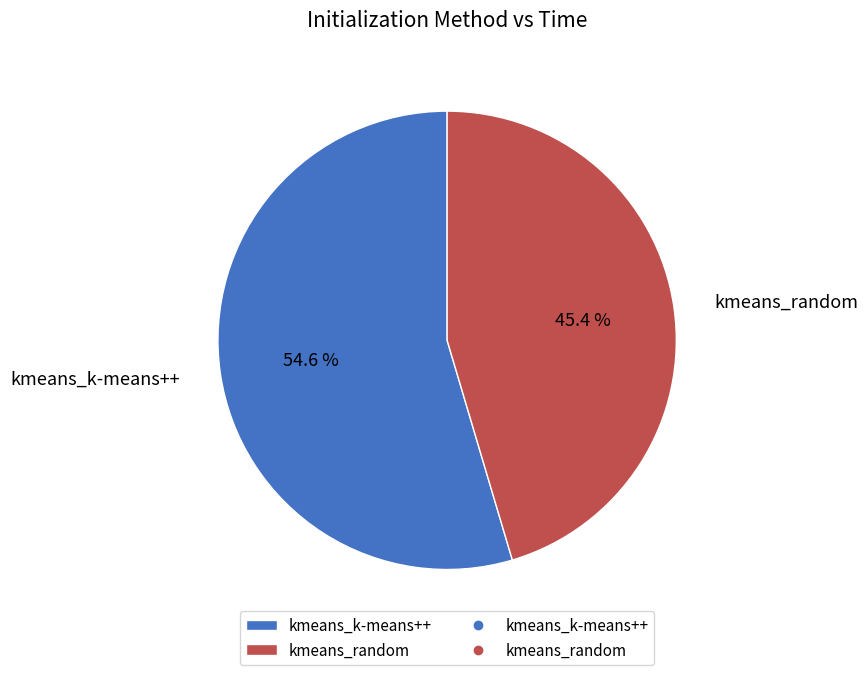

What is the ratio of the value at kmeans_random to the value at kmeans_k-means++?

0.8